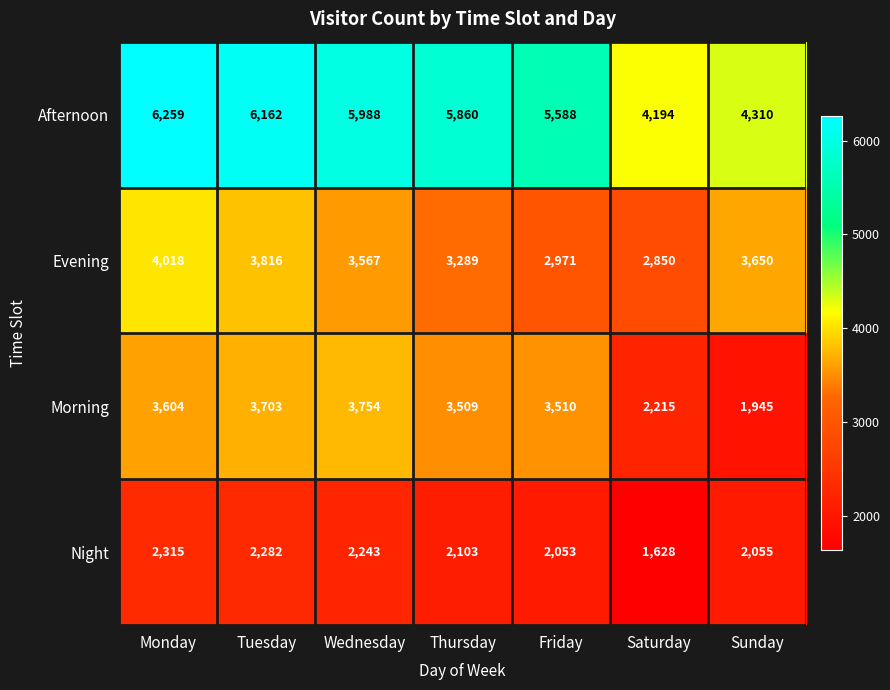

Reading left to right, list all the values displayed in this chart.

Afternoon: Monday=6259	Tuesday=6162	Wednesday=5988	Thursday=5860	Friday=5588	Saturday=4194	Sunday=4310
Evening: Monday=4018	Tuesday=3816	Wednesday=3567	Thursday=3289	Friday=2971	Saturday=2850	Sunday=3650
Morning: Monday=3604	Tuesday=3703	Wednesday=3754	Thursday=3509	Friday=3510	Saturday=2215	Sunday=1945
Night: Monday=2315	Tuesday=2282	Wednesday=2243	Thursday=2103	Friday=2053	Saturday=1628	Sunday=2055